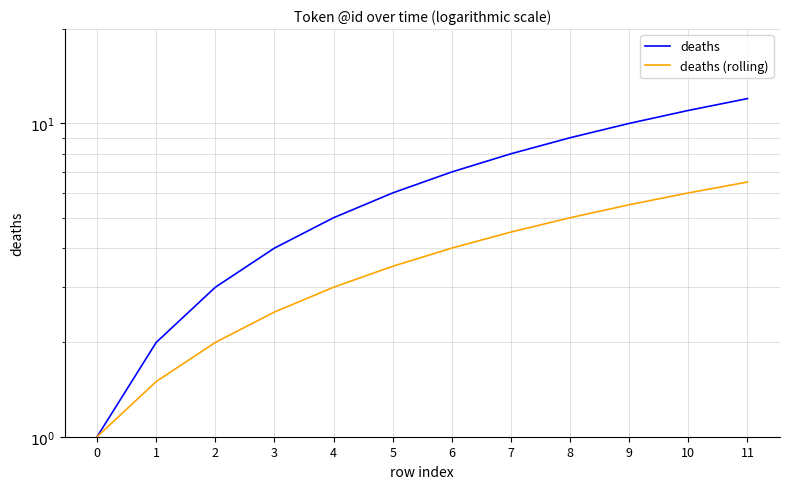

What is the value of the deaths point at the 12th from the left?

12.0